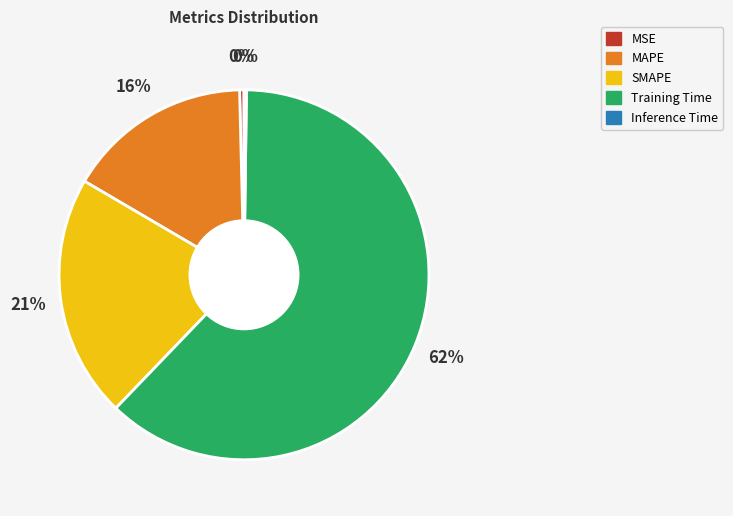

Is it true that MAPE is 27% of the pie?

False